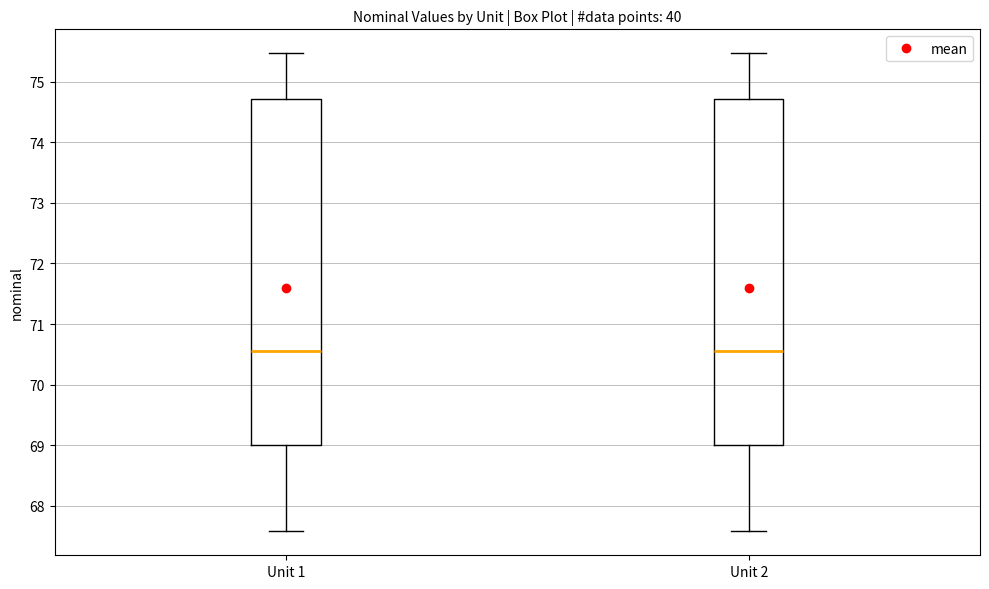

Reading left to right, transcribe this box plot: for each box, give where its median line is, the range the box spans, and where its two whiskers end, as read against the y-axis. The values are not printed on the chart, so give them approximately, as read against the axis.

Unit 1: median 70.6, box 69.0 to 74.7, whiskers 67.6 to 75.5
Unit 2: median 70.6, box 69.0 to 74.7, whiskers 67.6 to 75.5